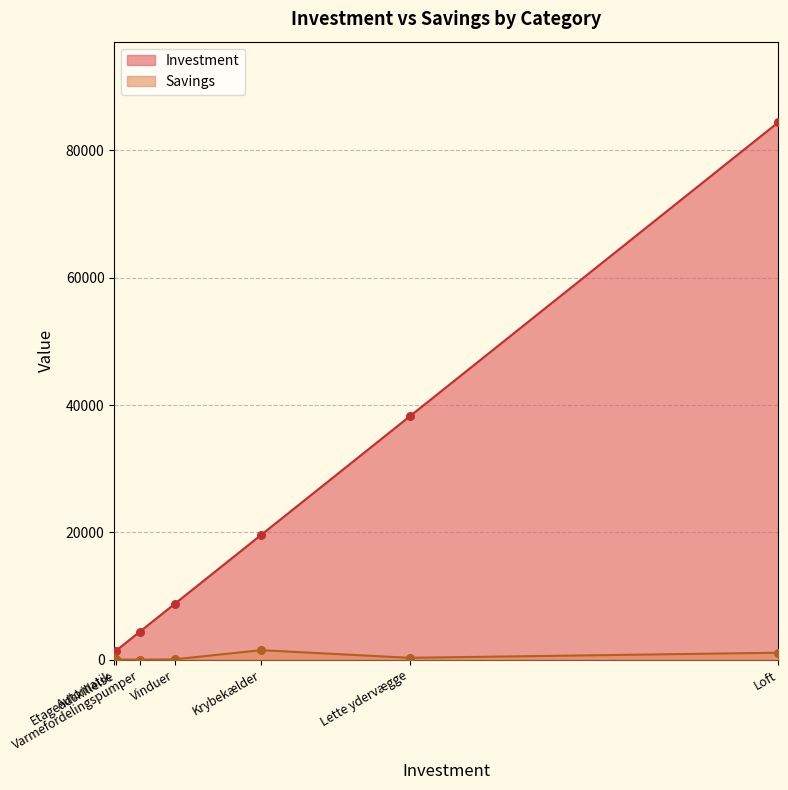

What is the total value across all series at Lette ydervægge?

38500